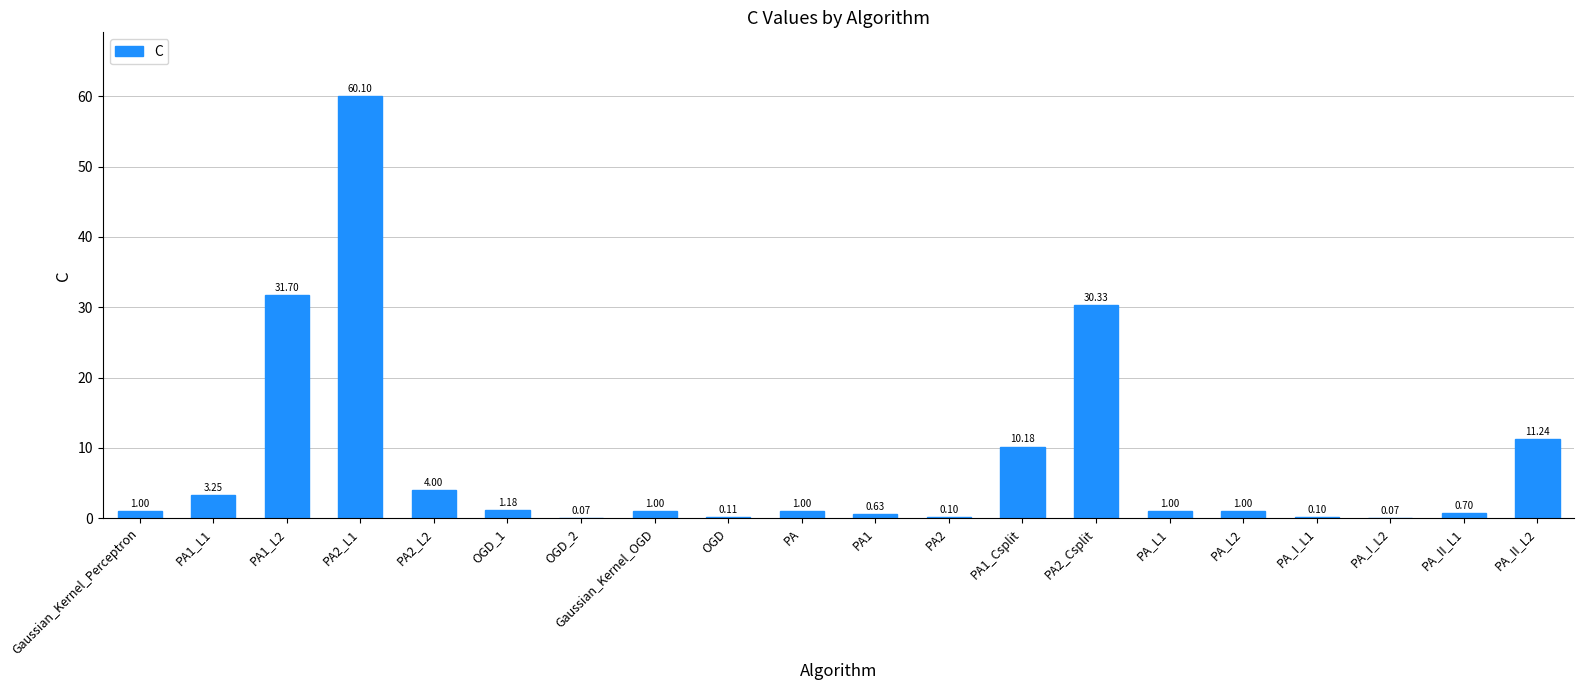

What is the sum of the values at PA1_Csplit and PA?

11.2